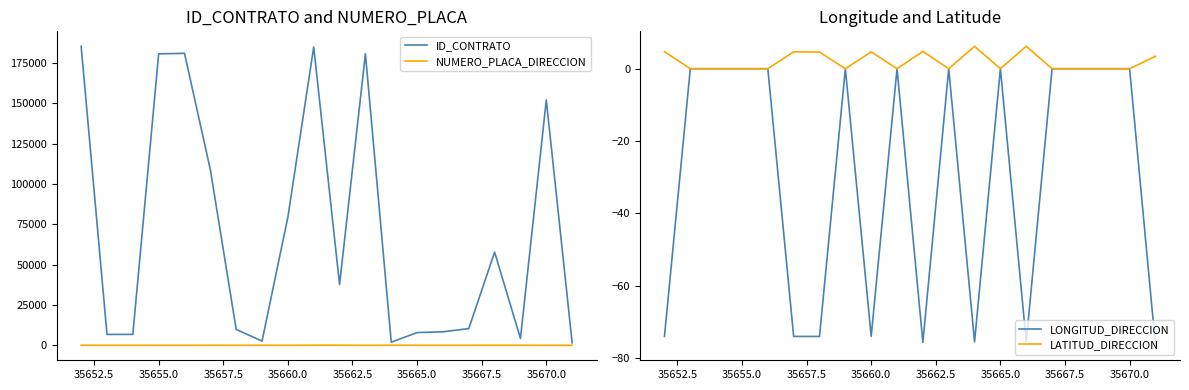

What is the highest value of the ID_CONTRATO series?

185464